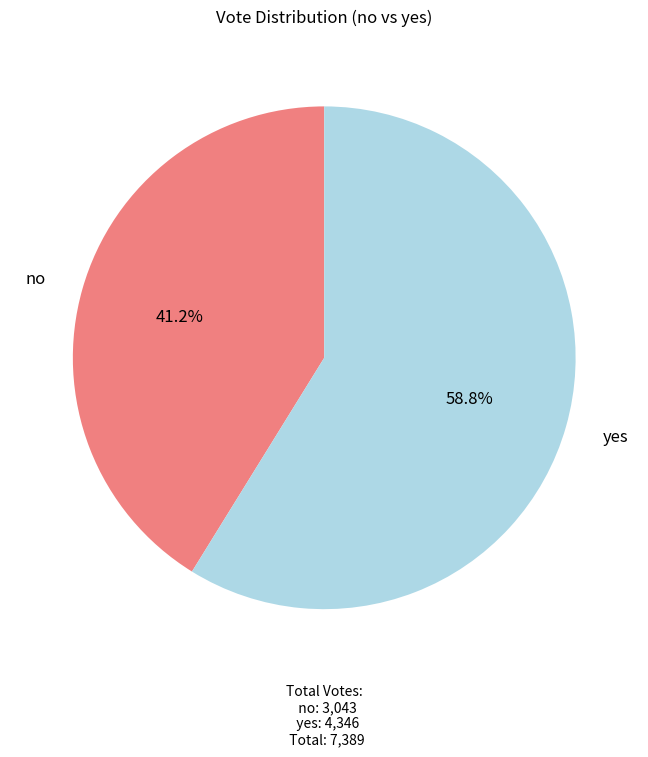

What is the smallest slice in the pie chart?

no